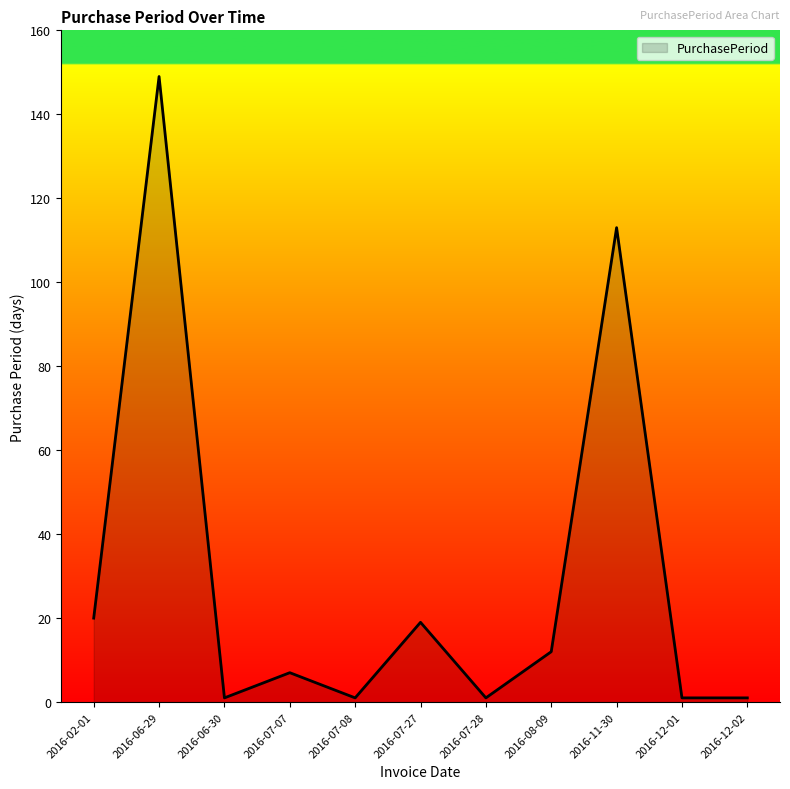

Which category has the highest value across all series?

2016-06-29